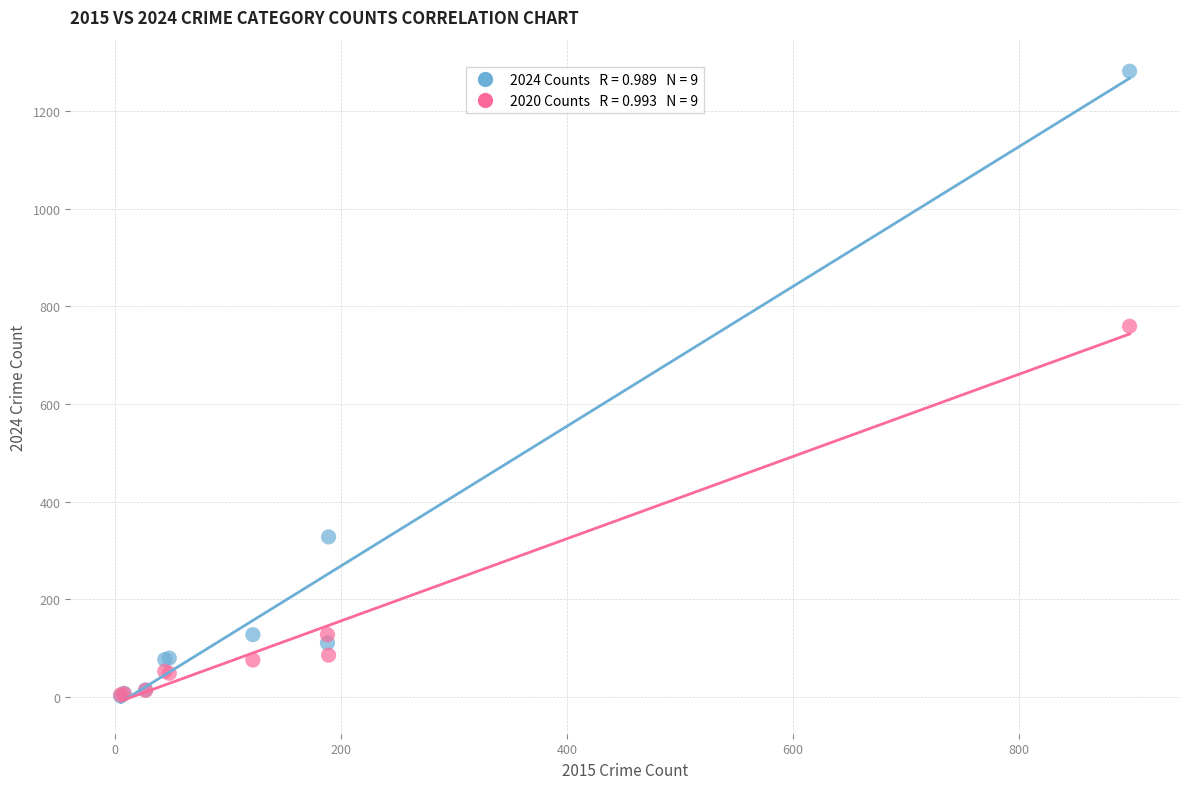

Across all series, what Y value is closest to 641?

759